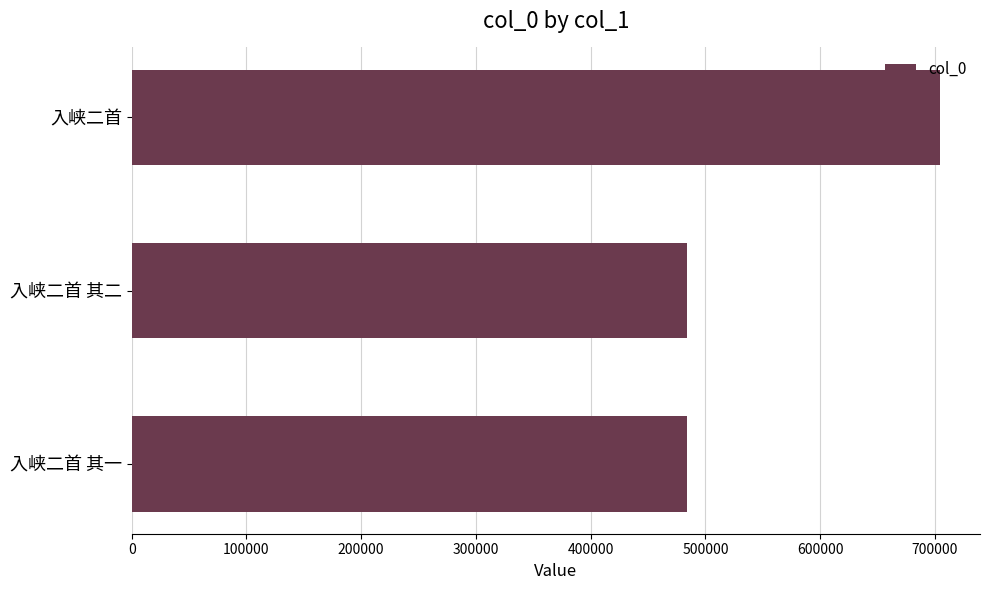

Count the number of categories in the chart.

3